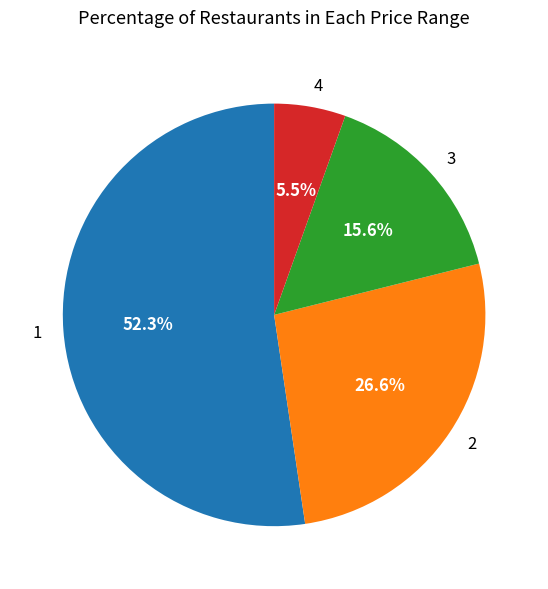

Between 1 and 3, which is larger?

1